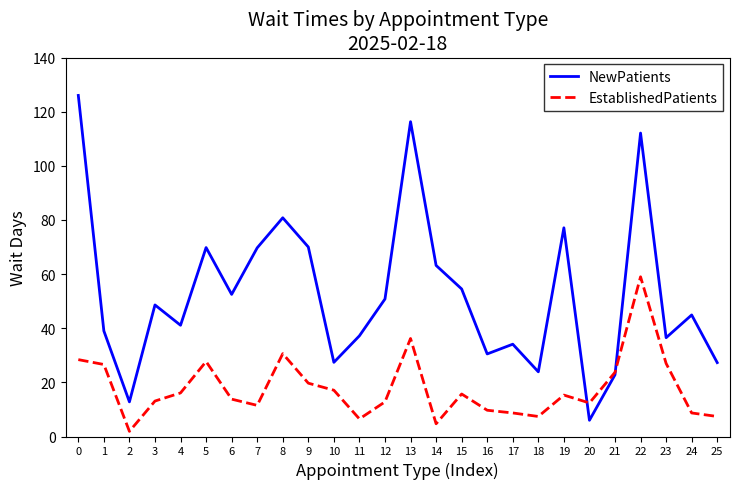

What is the maximum value for EstablishedPatients?

59.0